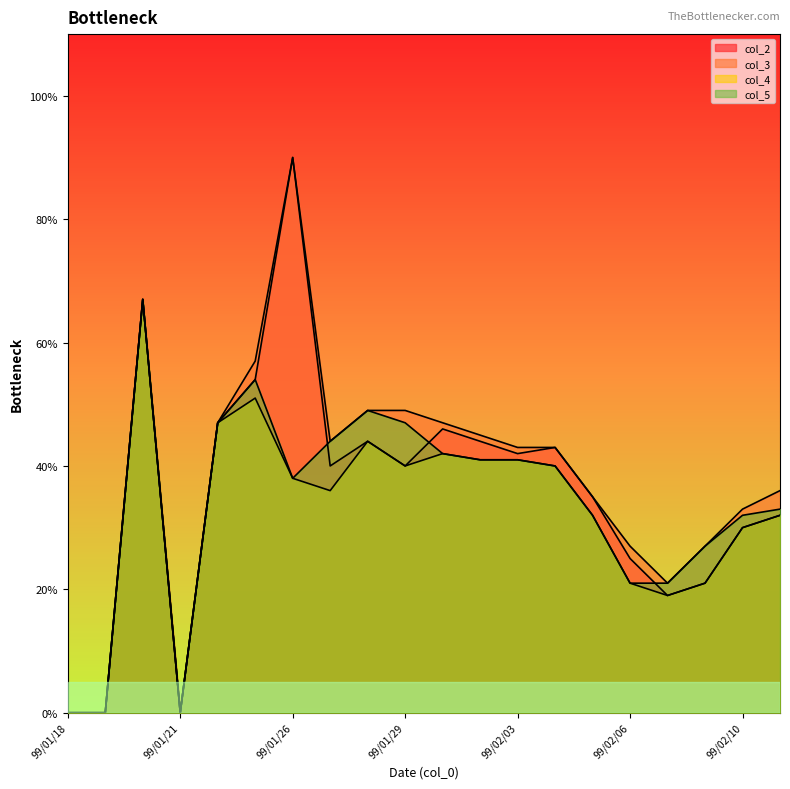

Is the value of col_3 at 99/02/06 greater than the value of col_2 at 99/02/01?

No